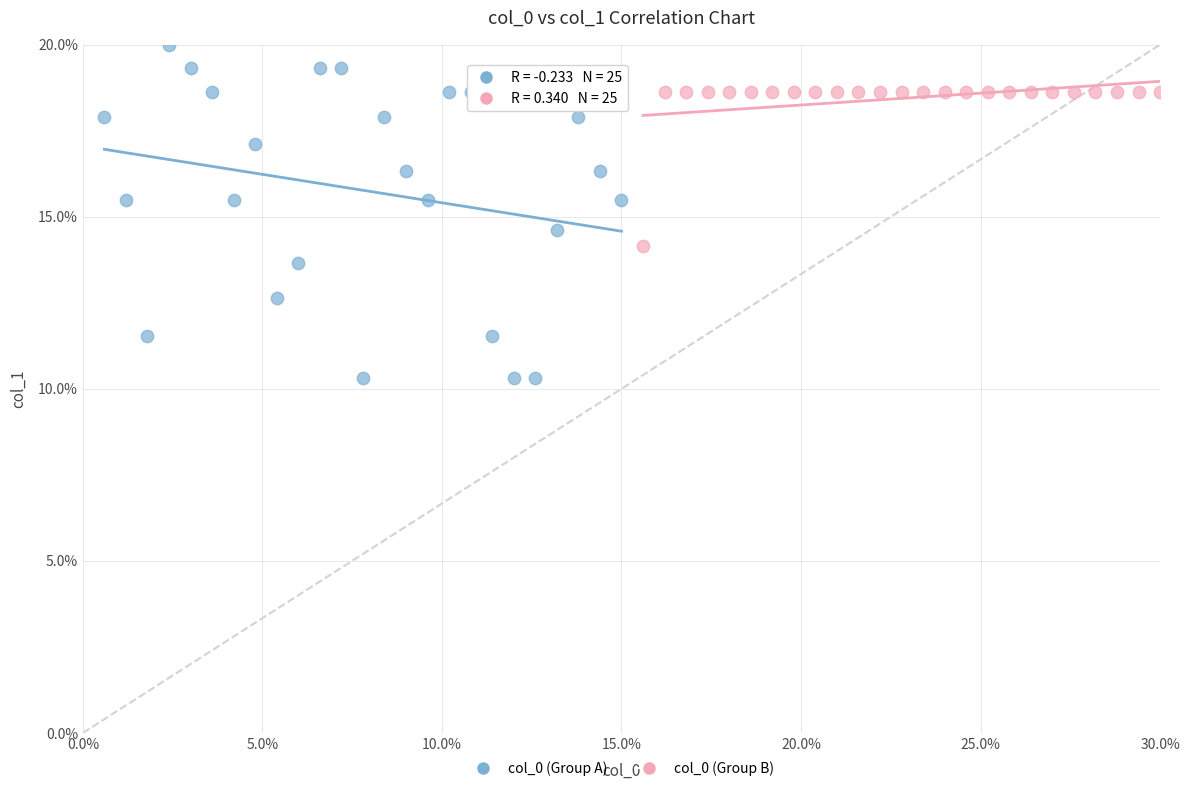

Which series contains the highest Y value?

col_0 (Group A)